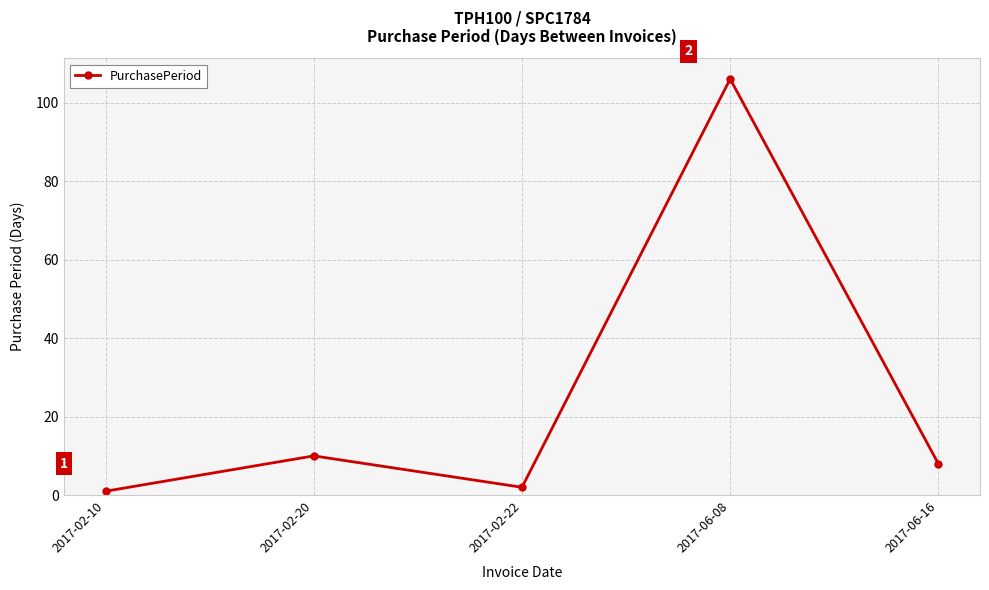

What is the difference between the maximum and minimum values?

105